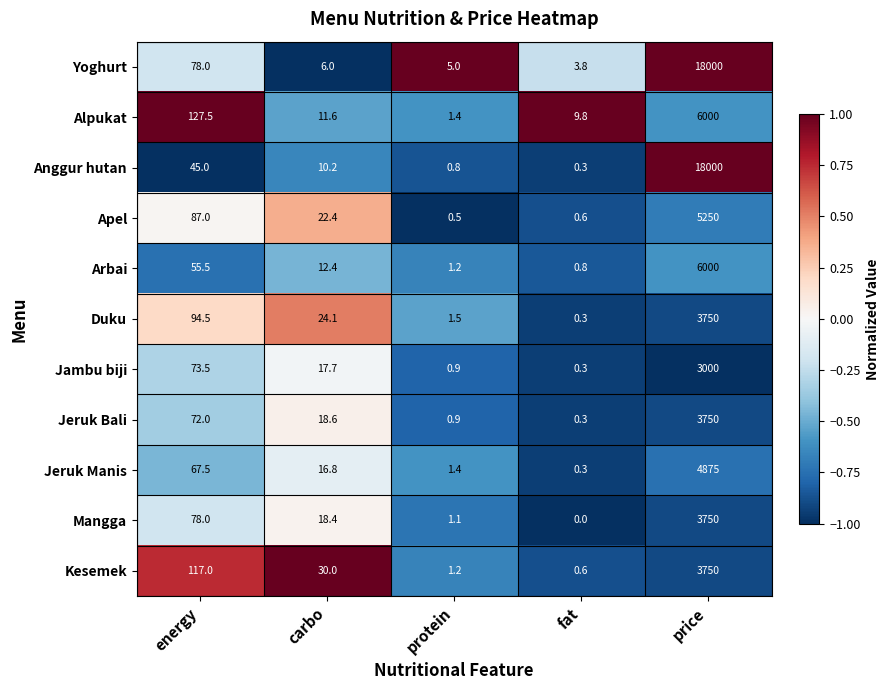

Which category has the lowest value in the Apel series?

protein